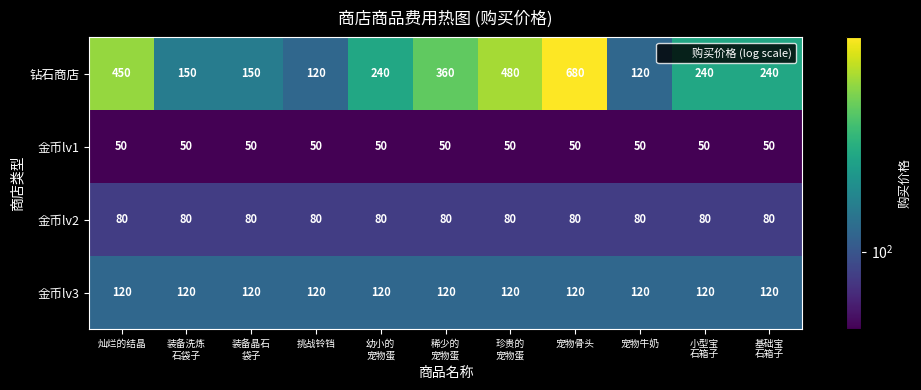

At how many categories does at least one series exceed 72?

11